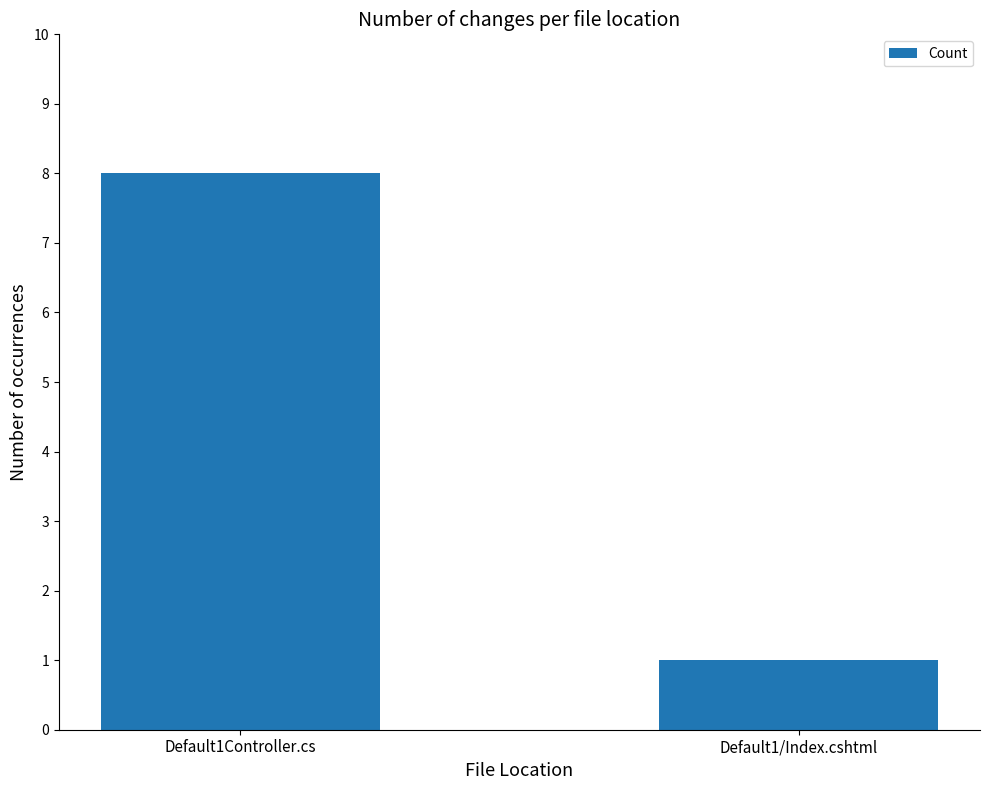

The value at Default1Controller.cs is 8. True or false?

True